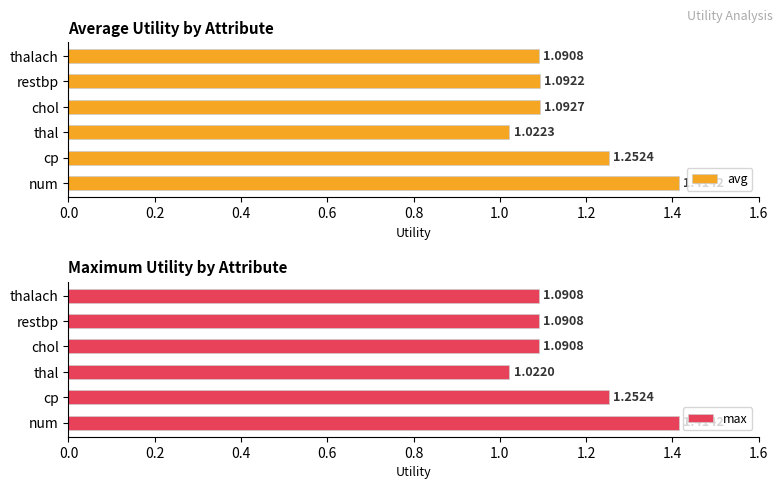

List the labels in order of avg value, largest first.

num, cp, chol, restbp, thalach, thal